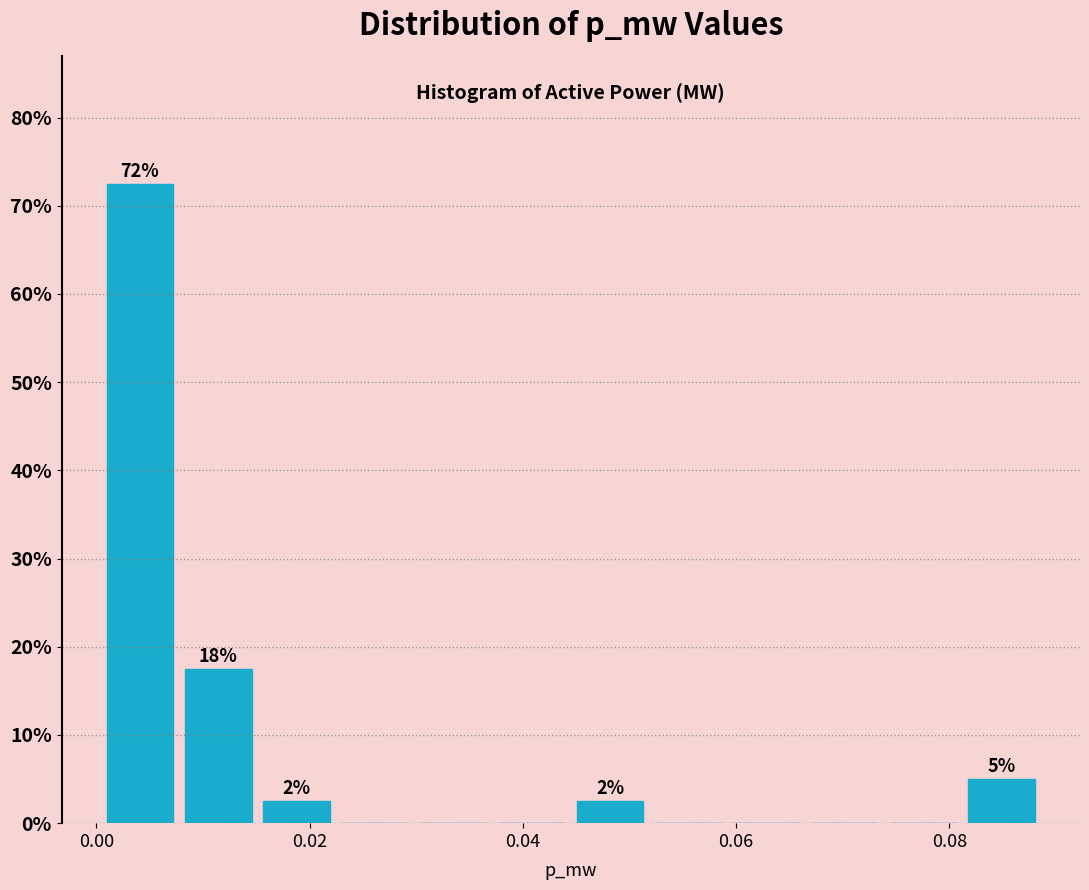

Read against the x-axis, roughly where is the centre of the tallest bar?

0.004